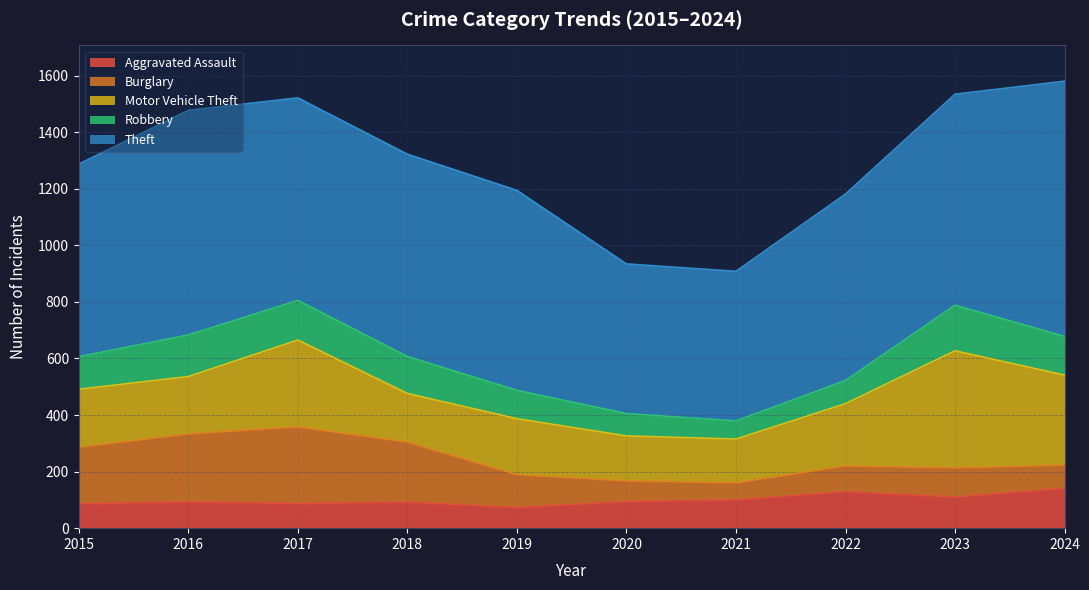

Rank the series by their maximum value, from highest to lowest.

Theft, Motor Vehicle Theft, Burglary, Robbery, Aggravated Assault